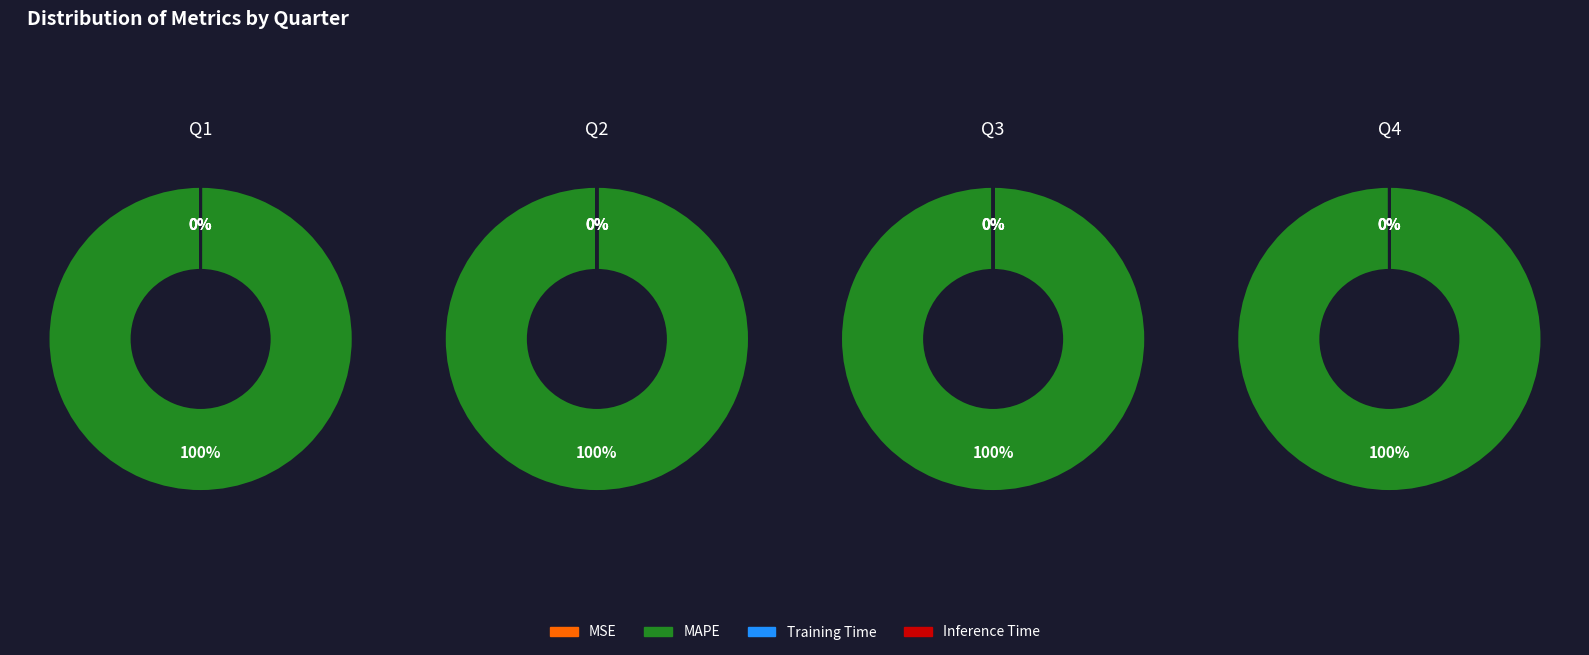

What is the largest slice in the pie chart?

MAPE